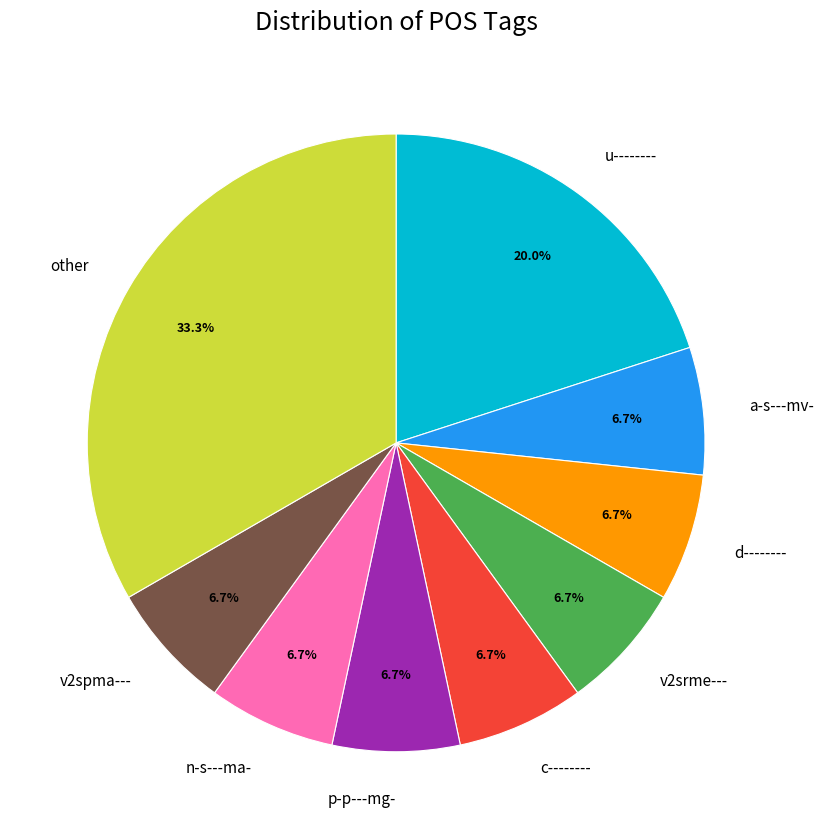

To the nearest percent, what is the combined percentage of c-------- and v2spma---?

13%